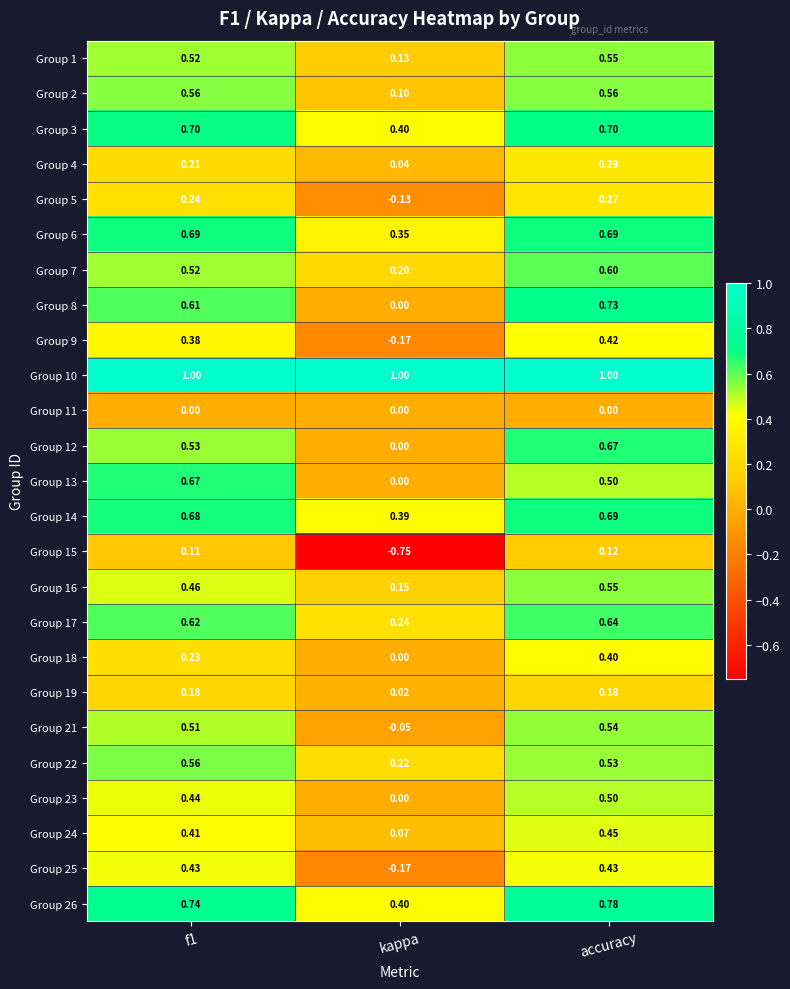

Where is Group 5 nearest to the value 0?

kappa